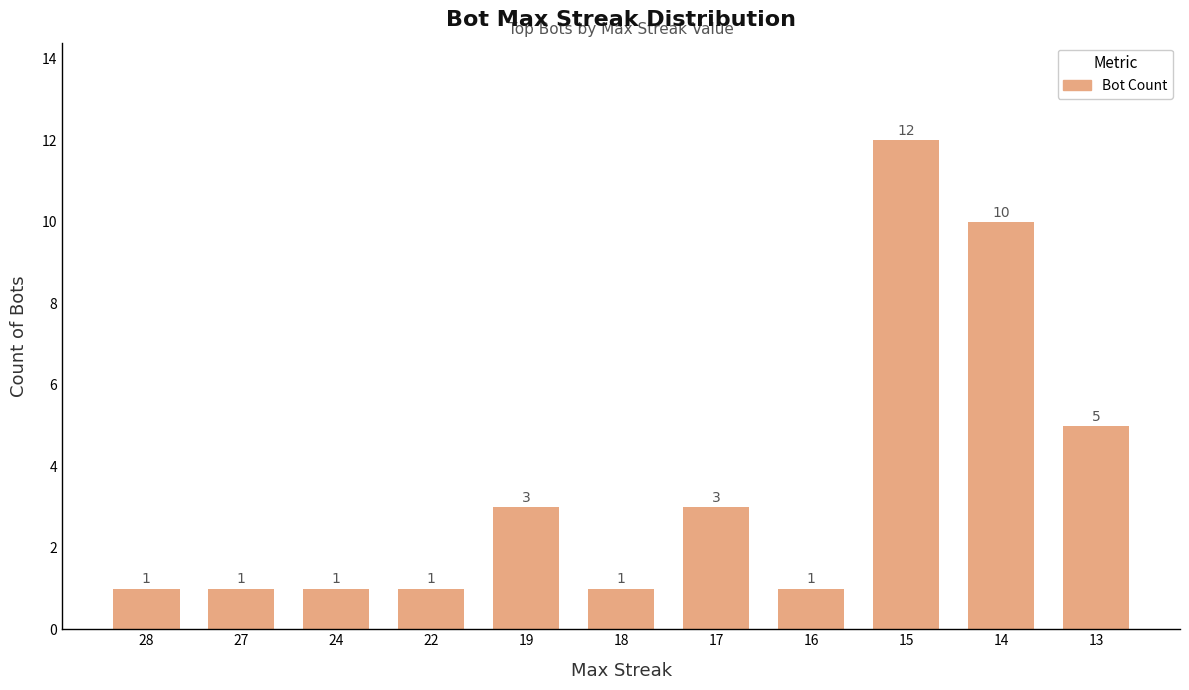

True or false: the data shows 1 at 28.

True